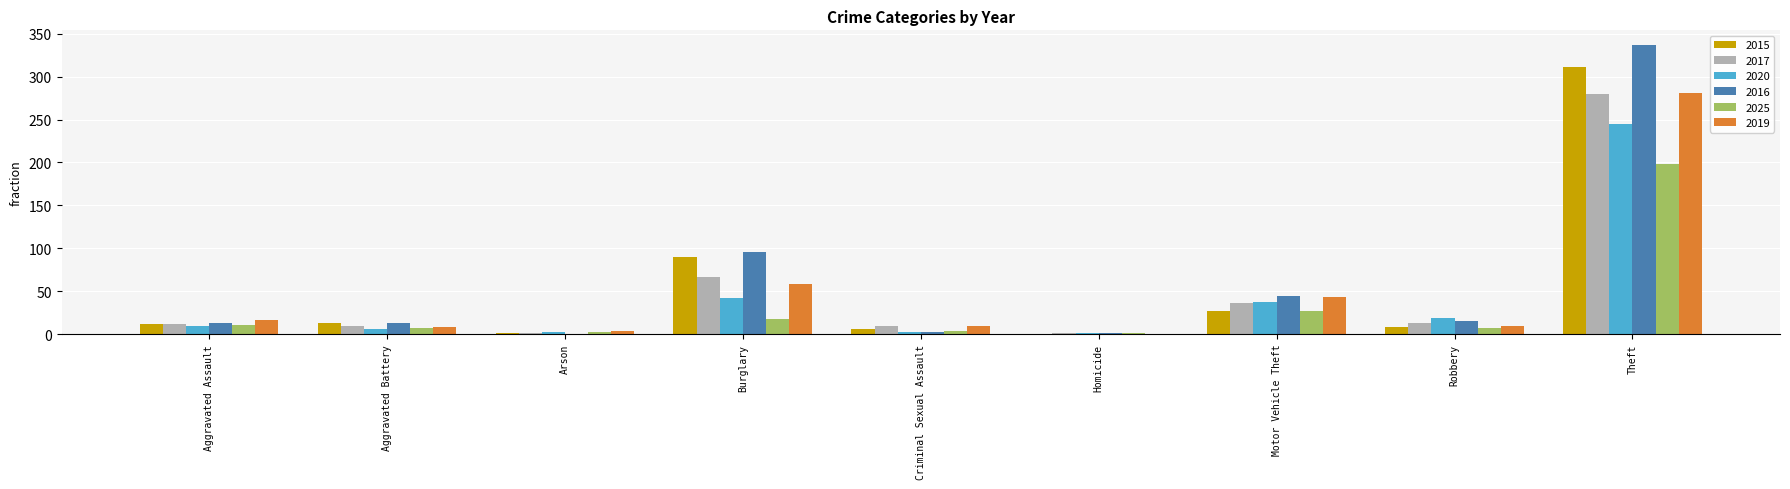

How many groups of bars are there?

9